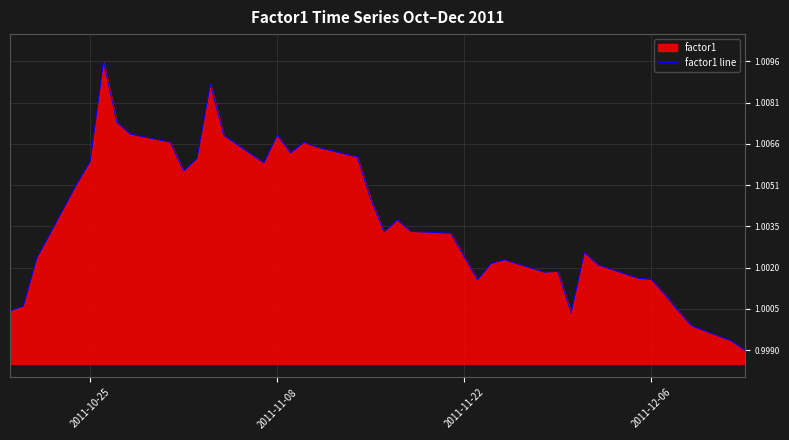

Reading right to left, extract all data points from this chart.

1.0	1.0	1.0	1.0	1.0	1.0	1.0	1.0	1.0	1.0	1.0	1.0	1.0	1.0	1.0	1.0	1.0	1.0	1.0	1.0	1.0	1.0	1.0	1.0	1.0	1.0	1.0	1.0	1.0	1.0	1.0	1.0	1.0	1.0	1.0	1.0	1.0	1.0	1.0	1.0